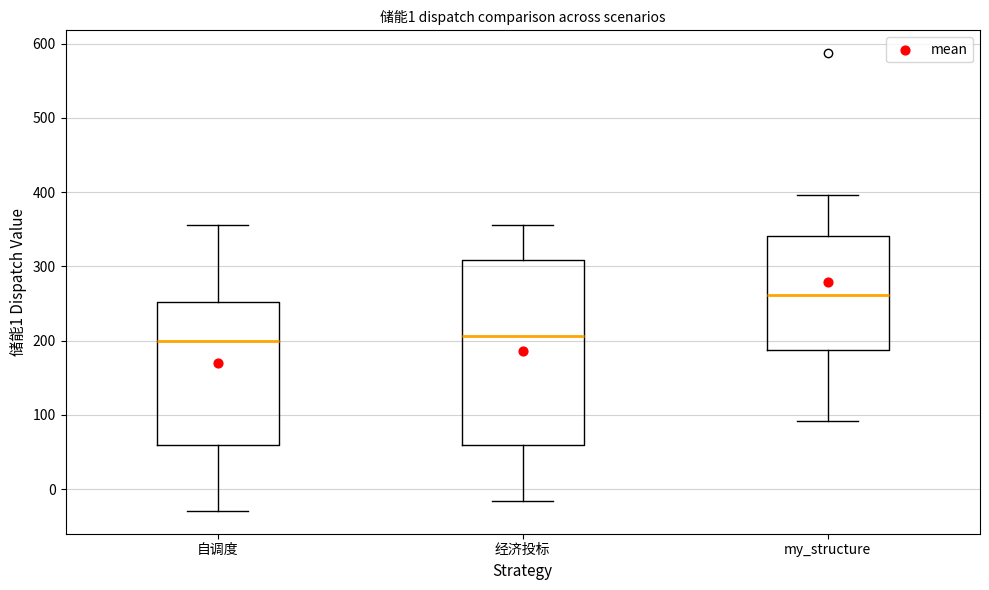

Comparing the boxes themselves (not the whiskers), which one is the tallest?

经济投标